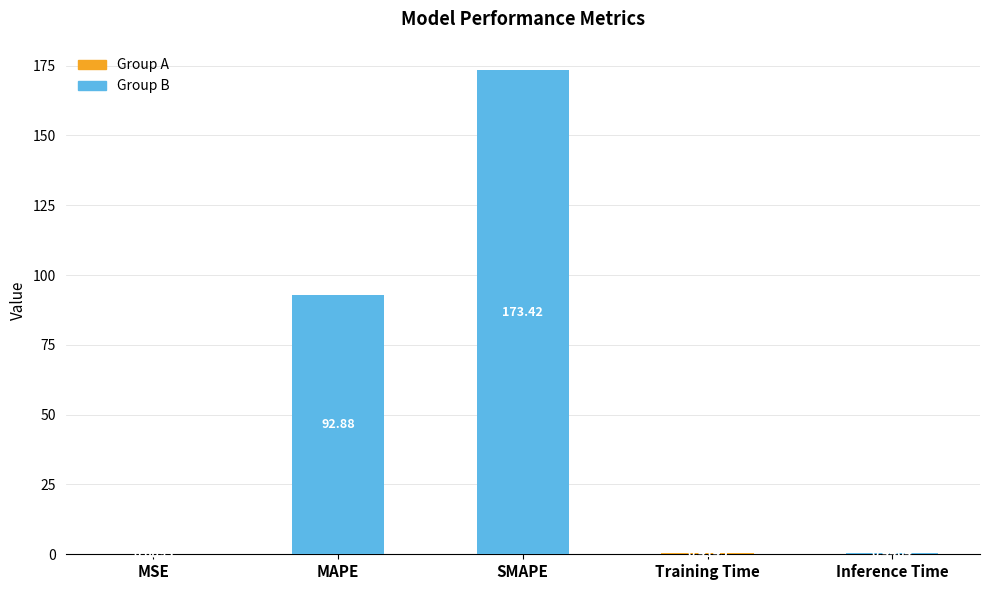

Are the bars horizontal?

No